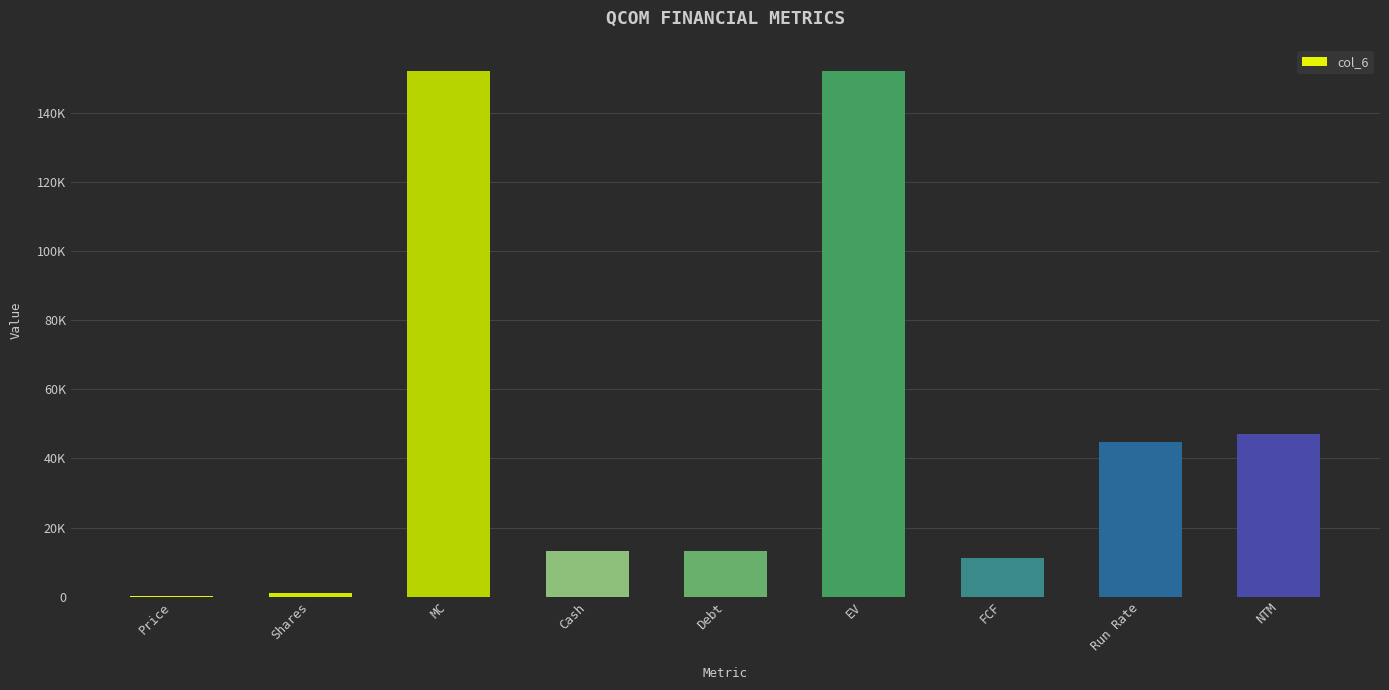

At which label is the value closest to 76103?

NTM